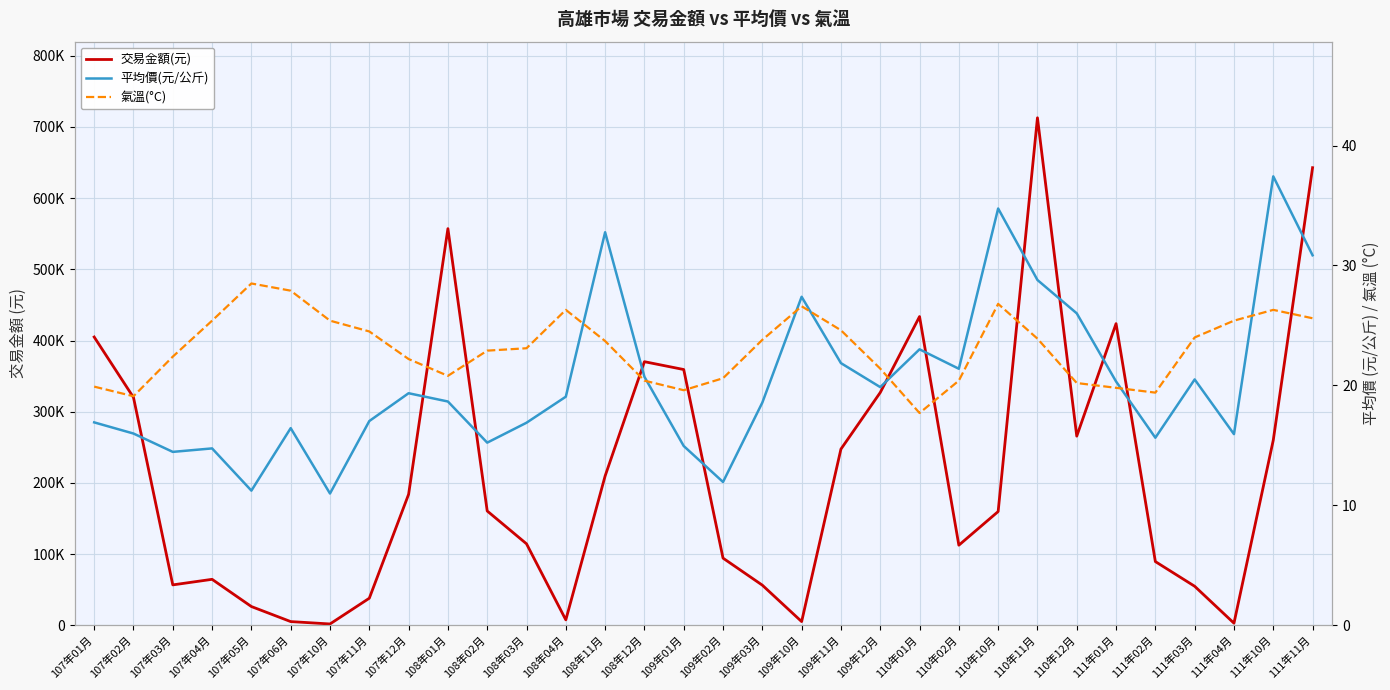

Reading right to left, list all the values displayed in this chart.

交易金額(元): 111年11月=642815.9	111年10月=260044.8	111年04月=3013.5	111年03月=54869.9	111年02月=89554.5	111年01月=423753.9	110年12月=265723.0	110年11月=712884.7	110年10月=159823.2	110年02月=112556.7	110年01月=433686.2	109年12月=326987.8	109年11月=247554.0	109年10月=5258.4	109年03月=56411.0	109年02月=94389.2	109年01月=359308.2	108年12月=370307.1	108年11月=209745.7	108年04月=7683.0	108年03月=114507.9	108年02月=160629.7	108年01月=557192.5	107年12月=183999.3	107年11月=38071.1	107年10月=1912.8	107年06月=5260.0	107年05月=26395.2	107年04月=64628.1	107年03月=56803.1	107年02月=320104.8	107年01月=405000.2
平均價(元/公斤): 111年11月=30.9	111年10月=37.4	111年04月=15.9	111年03月=20.5	111年02月=15.6	111年01月=20.3	110年12月=26.0	110年11月=28.8	110年10月=34.8	110年02月=21.4	110年01月=23.0	109年12月=19.9	109年11月=21.9	109年10月=27.4	109年03月=18.6	109年02月=11.9	109年01月=14.9	108年12月=20.7	108年11月=32.8	108年04月=19.1	108年03月=16.9	108年02月=15.2	108年01月=18.7	107年12月=19.4	107年11月=17.0	107年10月=11.0	107年06月=16.4	107年05月=11.2	107年04月=14.8	107年03月=14.5	107年02月=16.0	107年01月=16.9
氣溫(°C): 111年11月=25.6	111年10月=26.3	111年04月=25.4	111年03月=24.0	111年02月=19.4	111年01月=19.8	110年12月=20.2	110年11月=23.9	110年10月=26.8	110年02月=20.4	110年01月=17.7	109年12月=21.4	109年11月=24.6	109年10月=26.6	109年03月=23.8	109年02月=20.6	109年01月=19.6	108年12月=20.4	108年11月=23.7	108年04月=26.3	108年03月=23.1	108年02月=22.9	108年01月=20.8	107年12月=22.2	107年11月=24.5	107年10月=25.4	107年06月=27.9	107年05月=28.5	107年04月=25.4	107年03月=22.4	107年02月=19.1	107年01月=19.9